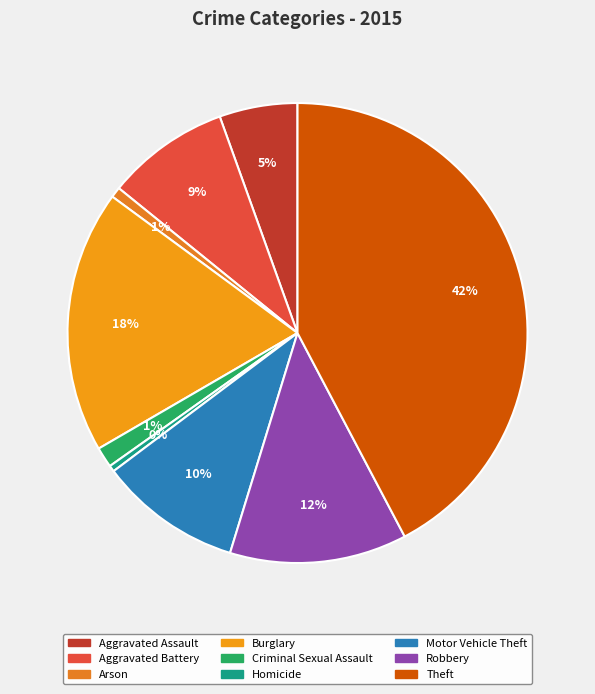

What percentage is the Arson slice, to the nearest percent?

1%